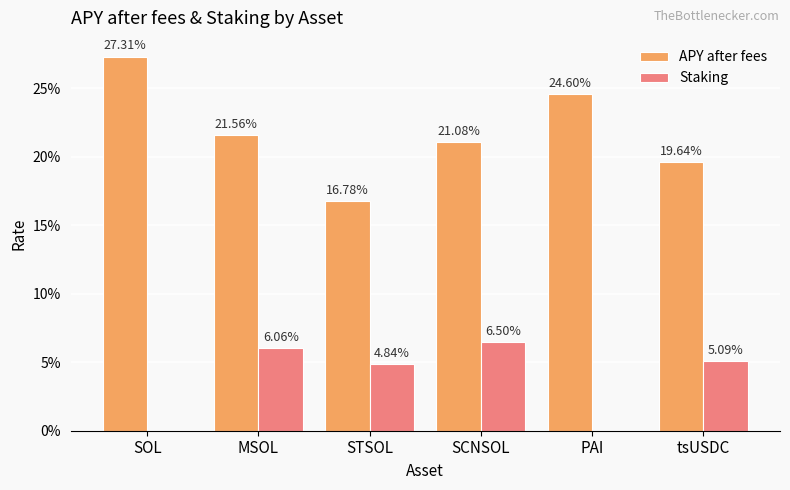

Which label corresponds to the largest value in the chart?

SOL